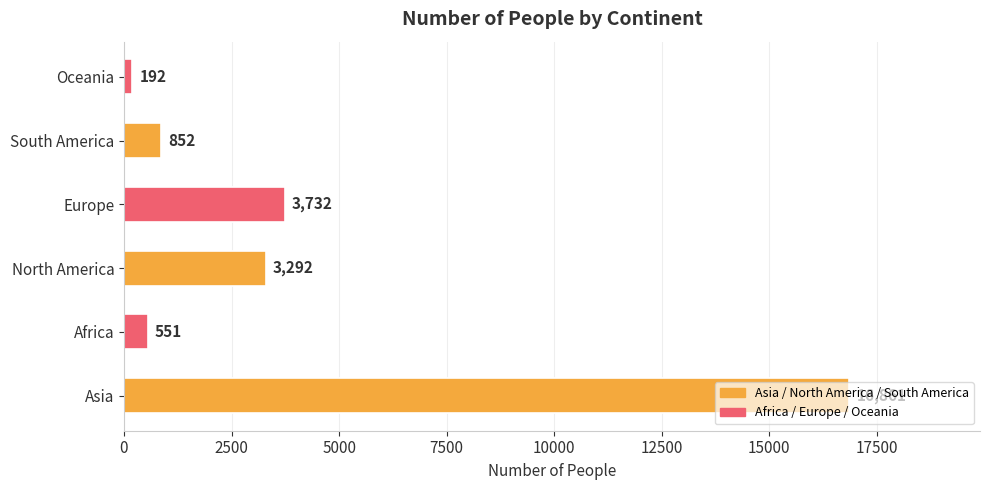

What is the sum of the values at Europe and Asia?

20593